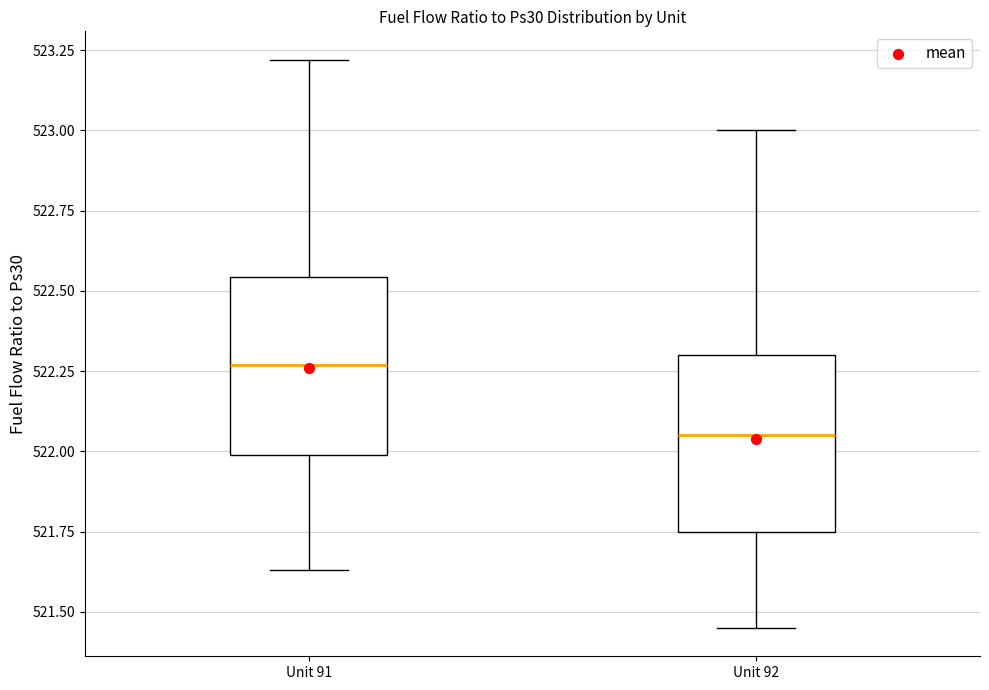

Reading left to right, read every box against the y-axis: the position of its median line, the range the box covers, and the ends of its whiskers. The values are not printed on the chart, so give them approximately, as read against the axis.

Unit 91: median 522.25, box 522.00 to 522.55, whiskers 521.65 to 523.20
Unit 92: median 522.05, box 521.75 to 522.30, whiskers 521.45 to 523.00